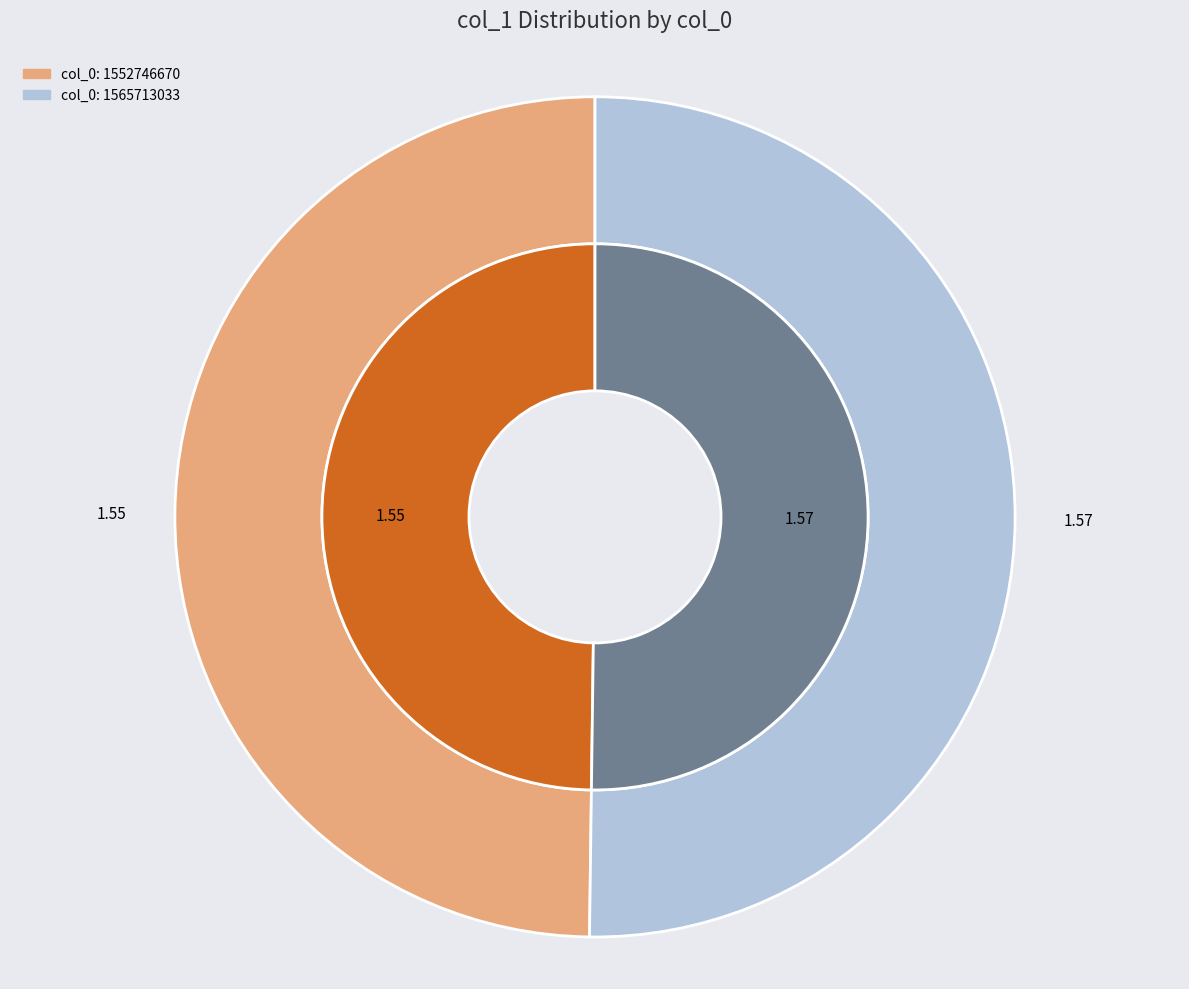

Count the number of slices in the pie.

2